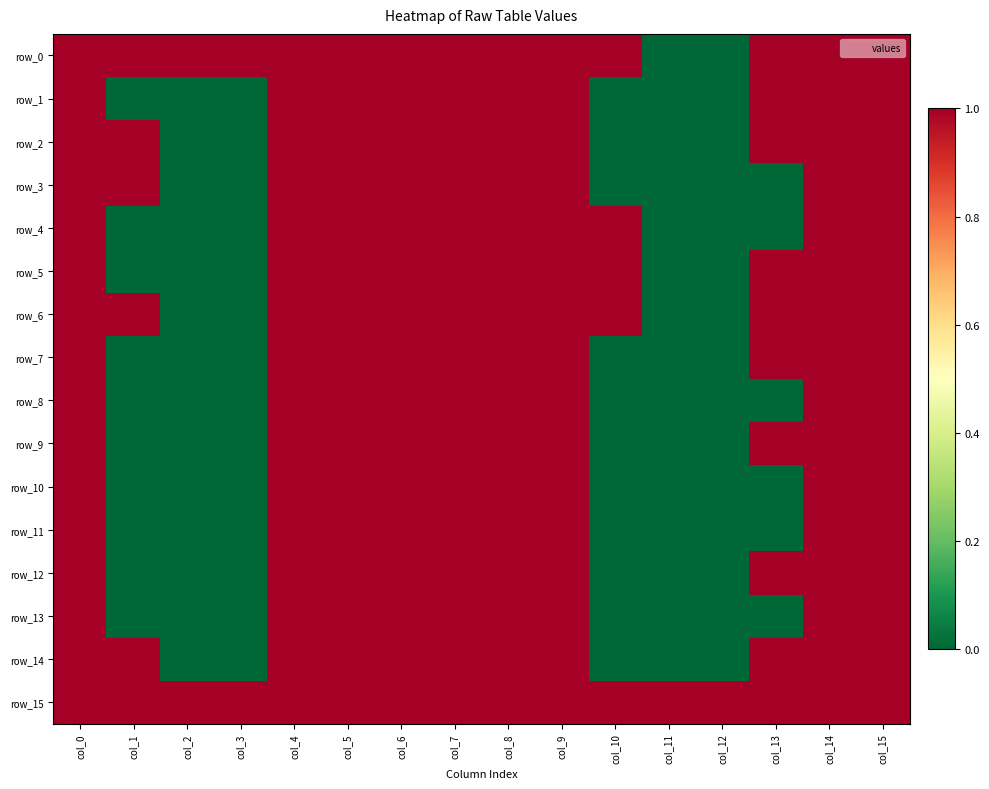

What is the highest value of the row_11 series?

1